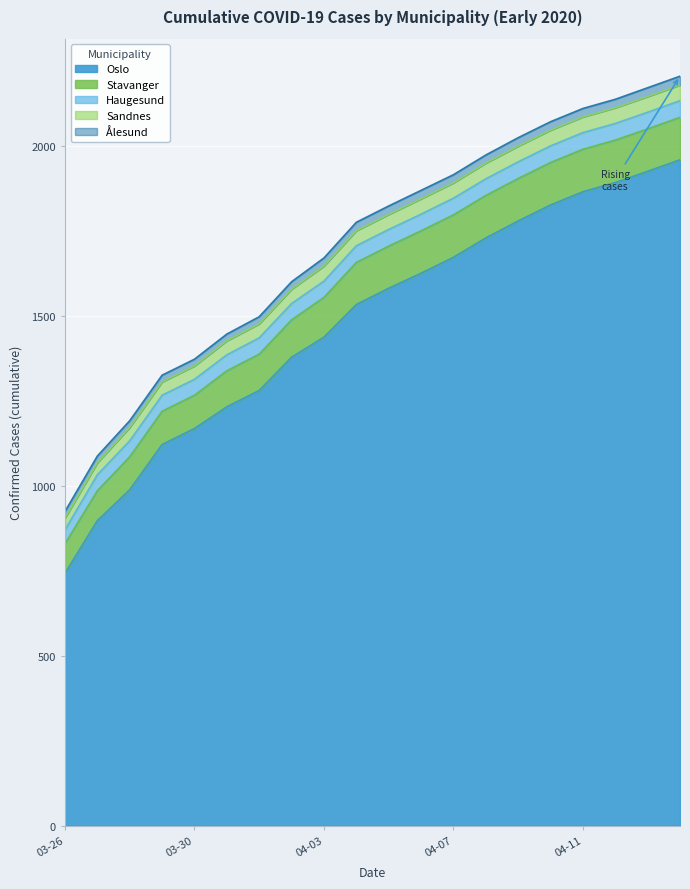

What is the difference between the second highest and minimum values in the Haugesund series?

8